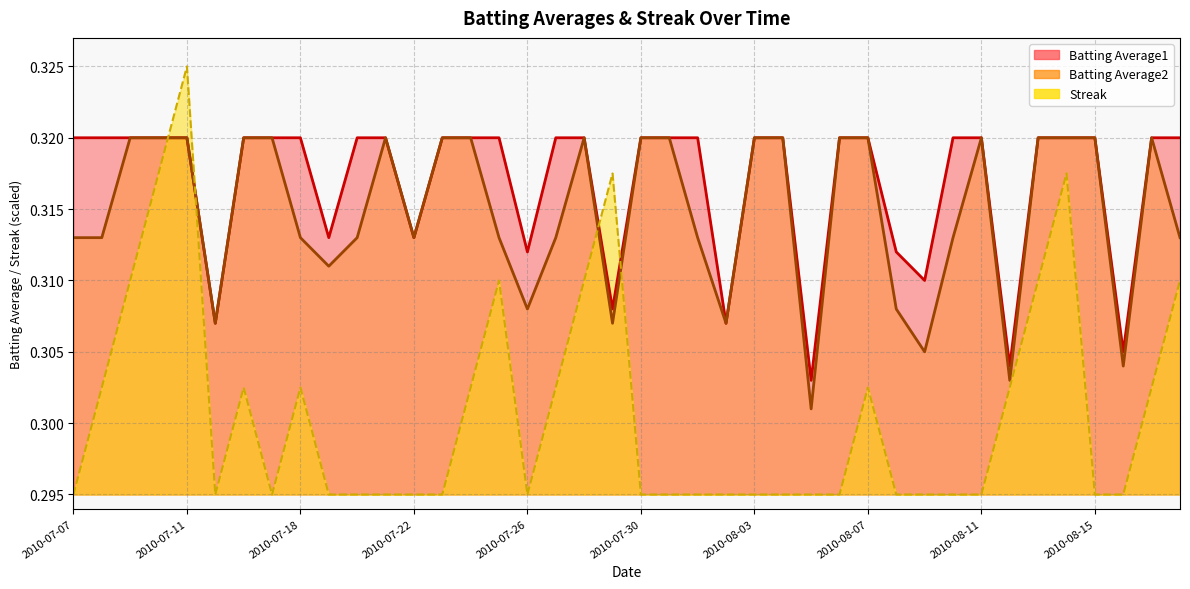

How many intersections are there between Batting Average1 and Streak?

4